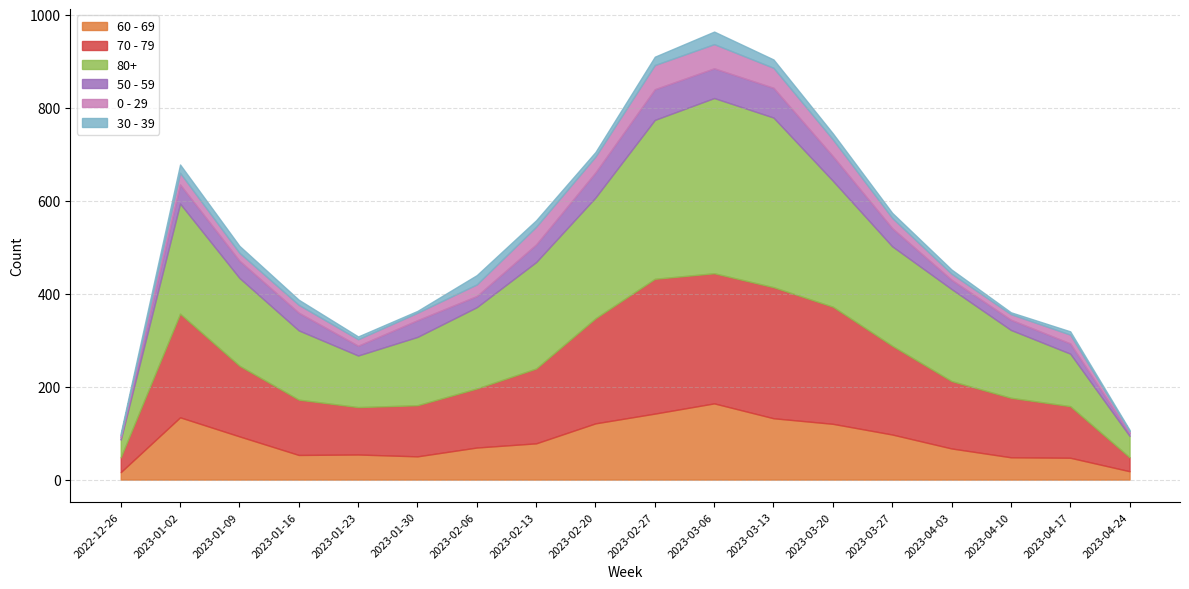

Which has a higher value, 2023-04-03 or 2023-01-23?

2023-04-03